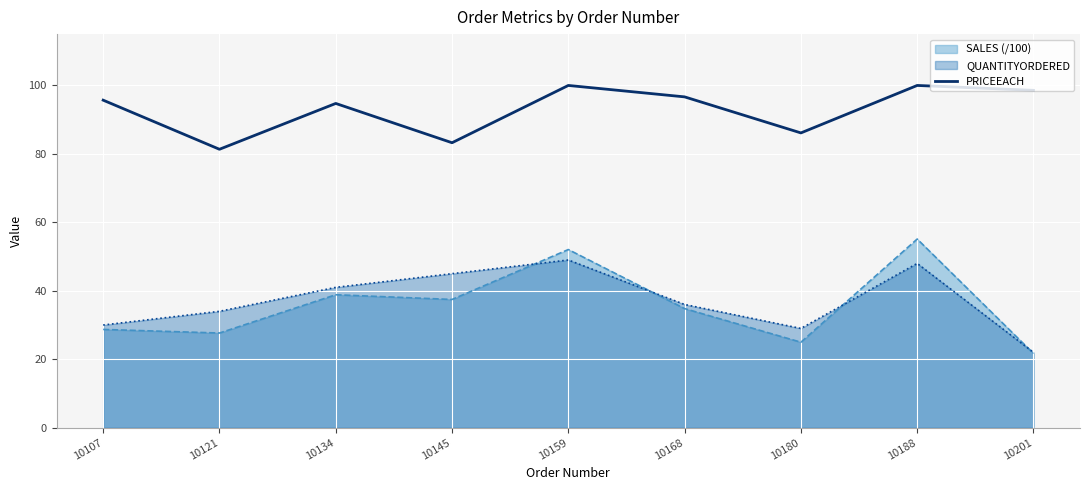

Between 10121 and 10159, which series saw the biggest shift?

SALES (/100)